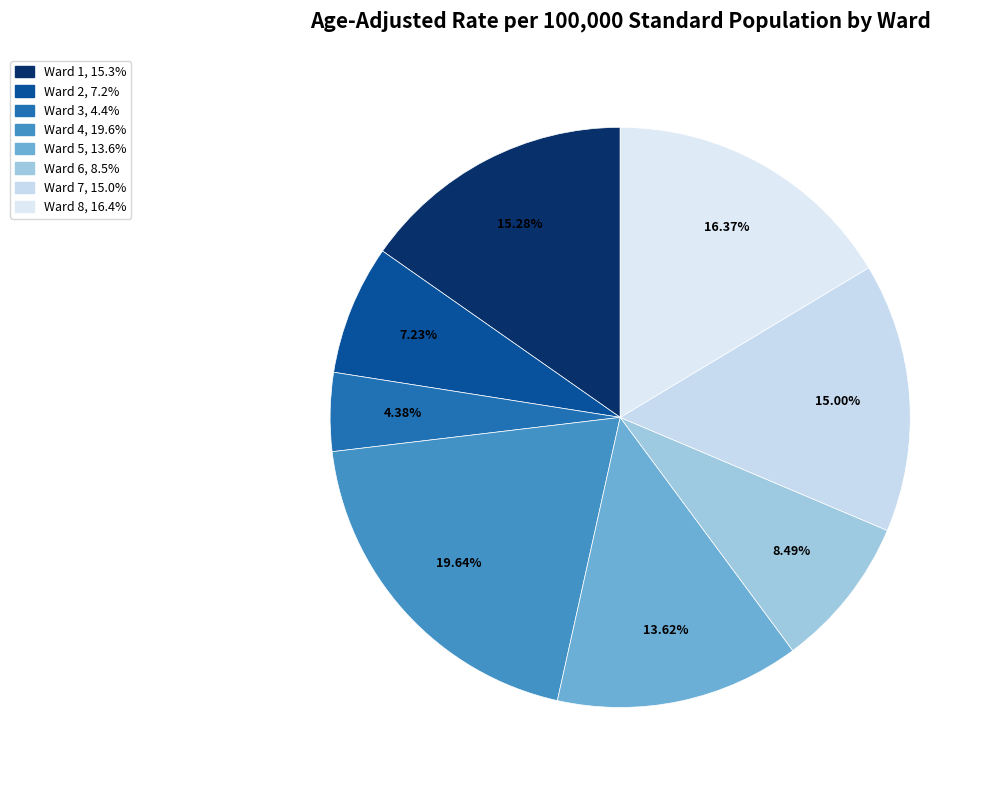

Rank the categories by value from highest to lowest.

Ward 4, Ward 8, Ward 1, Ward 7, Ward 5, Ward 6, Ward 2, Ward 3